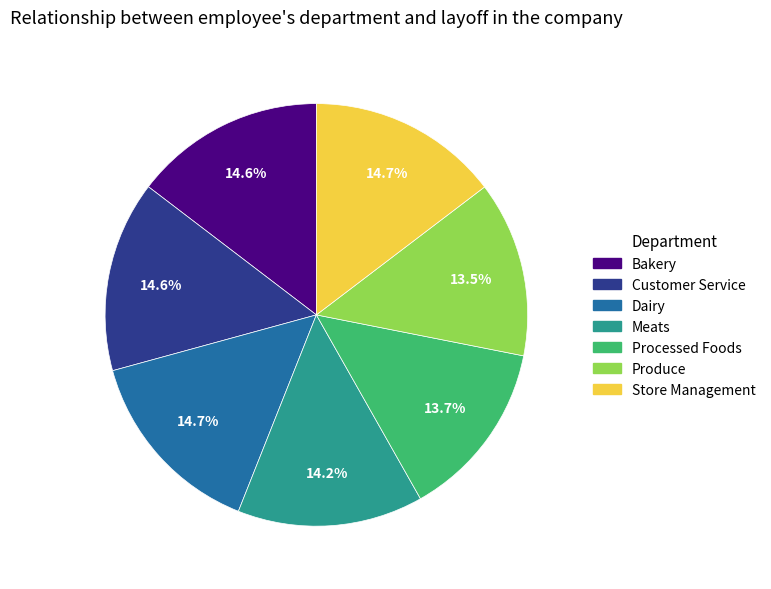

Count the number of slices in the pie.

7